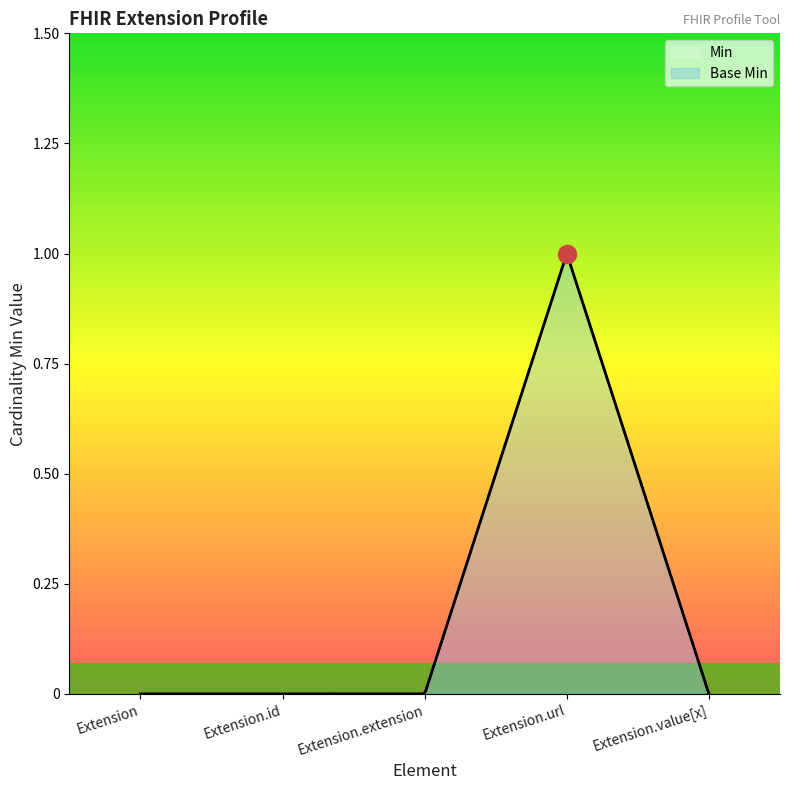

At which category is the sum across all series the highest?

Extension.url